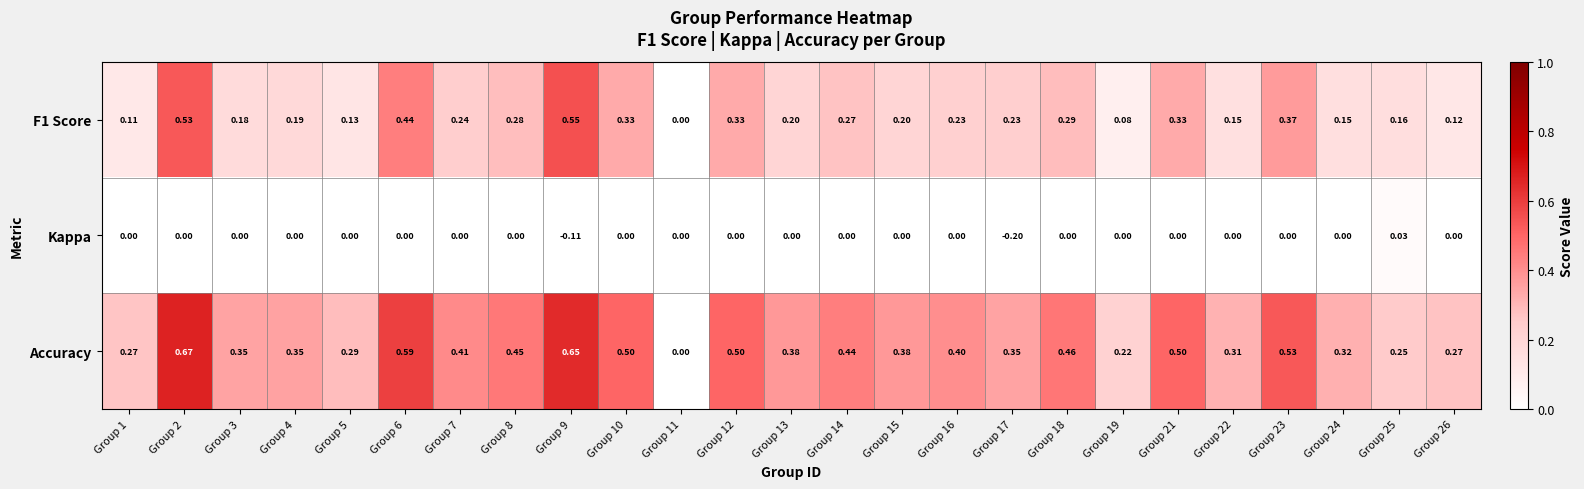

Rank the series by their average value, from highest to lowest.

Accuracy, F1 Score, Kappa